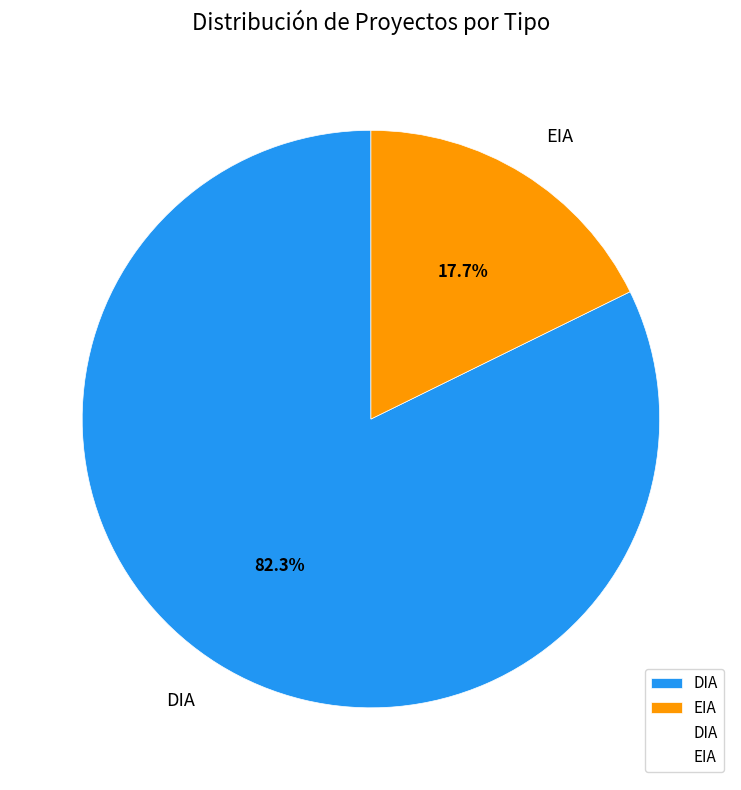

Does EIA represent more than half of the total?

No